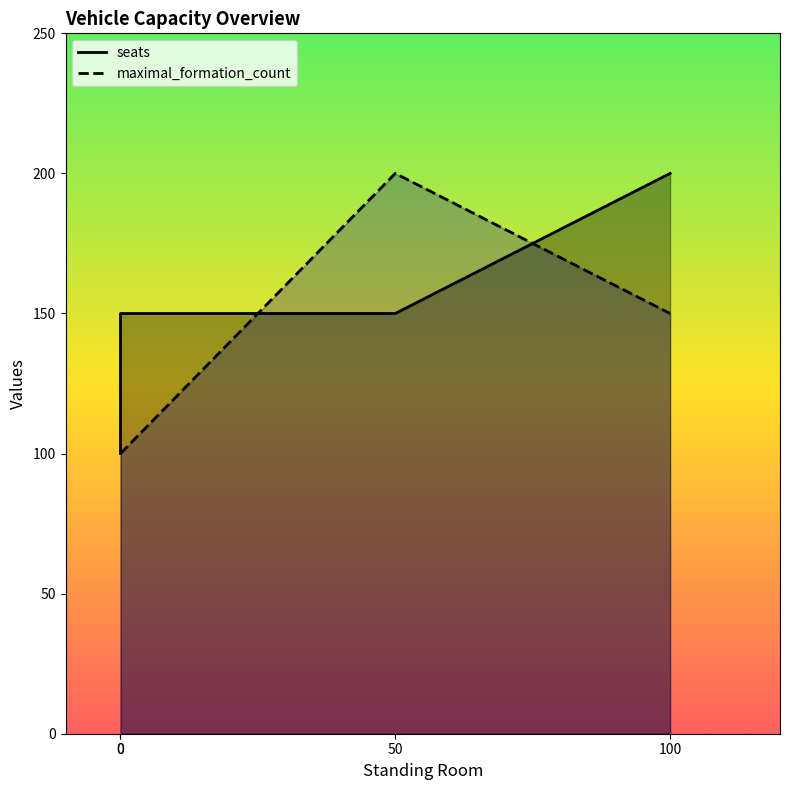

True or false: maximal_formation_count has more than 2 points higher than both neighbors.

False